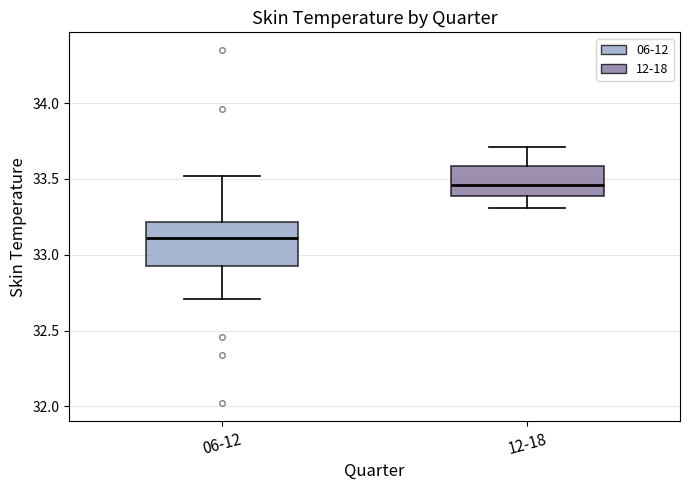

Which box is the tallest, from its lower edge to its upper edge?

06-12